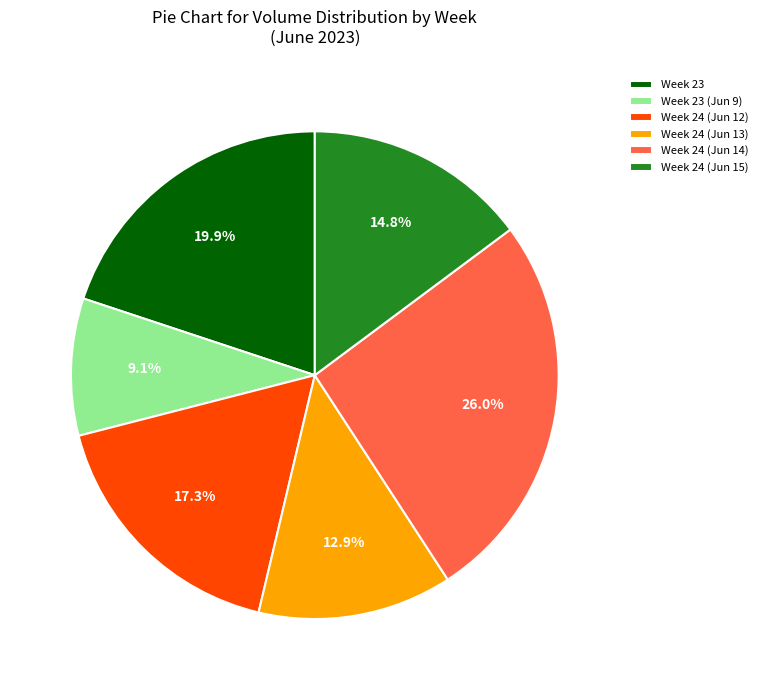

Rank the categories by value from highest to lowest.

Week 24 (Jun 14), Week 23, Week 24 (Jun 12), Week 24 (Jun 15), Week 24 (Jun 13), Week 23 (Jun 9)